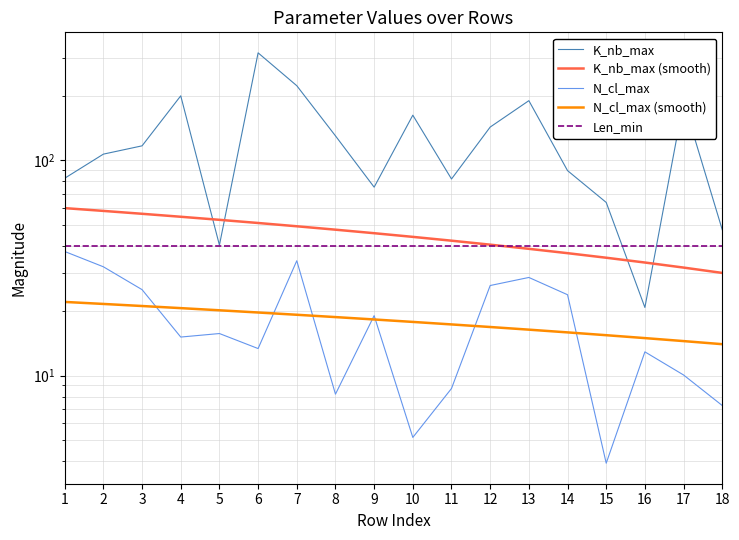

At which label does N_cl_max (smooth) first exceed 18?

1